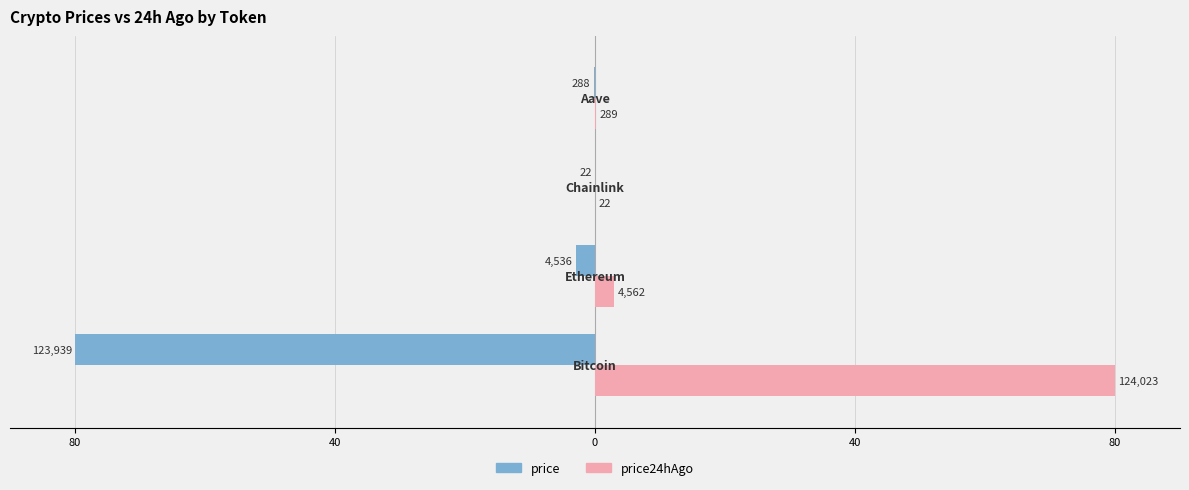

The price series shows -1.2 at 40. True or false?

False